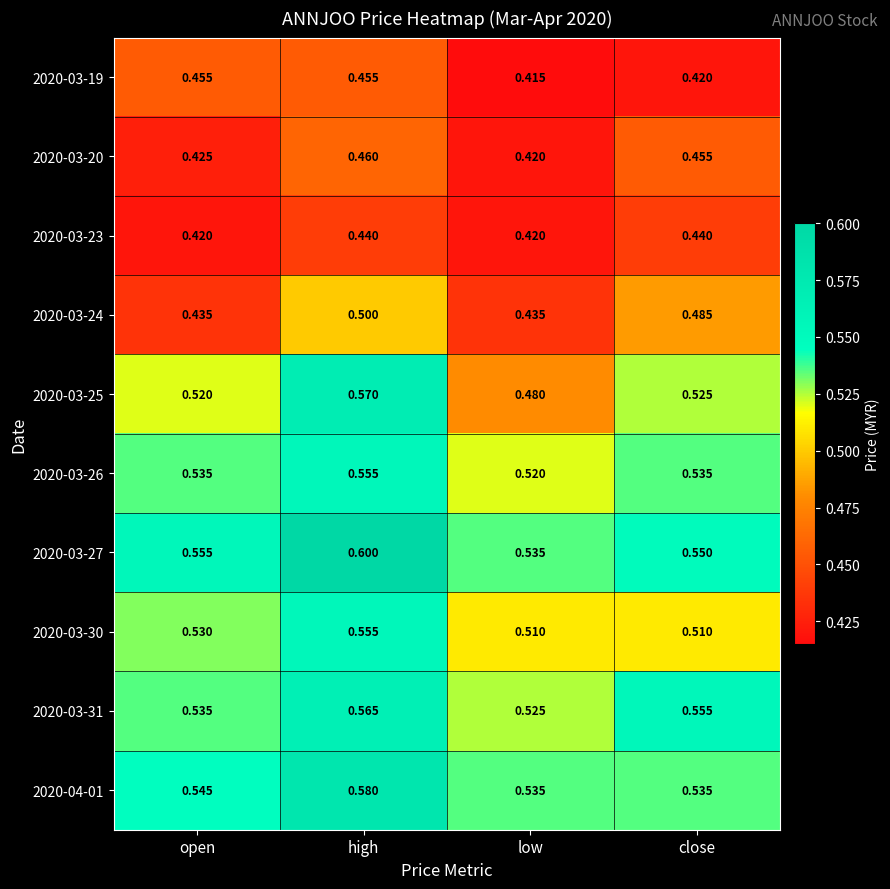

Is the value of 2020-04-01 at high greater than the value of 2020-03-26 at low?

Yes